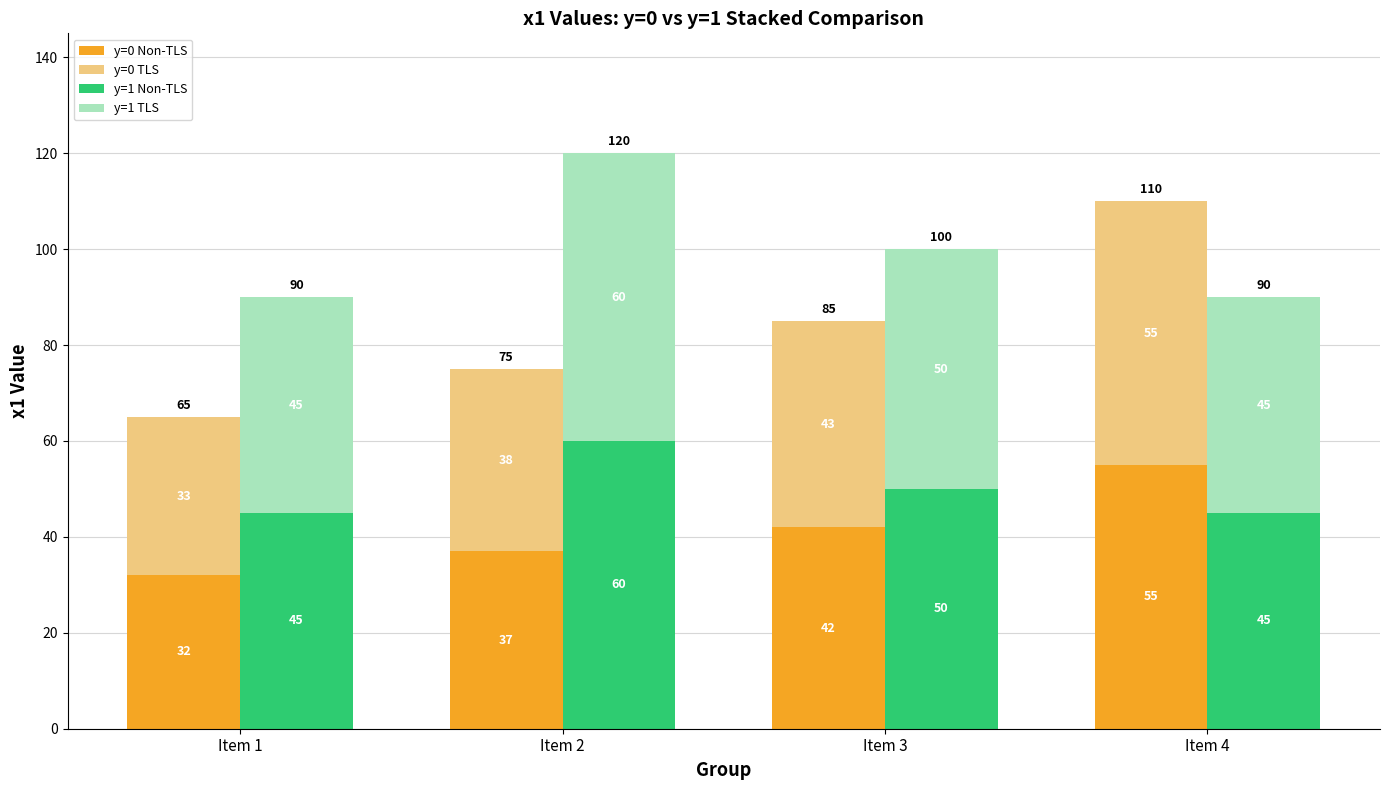

What is the smallest value displayed?

32